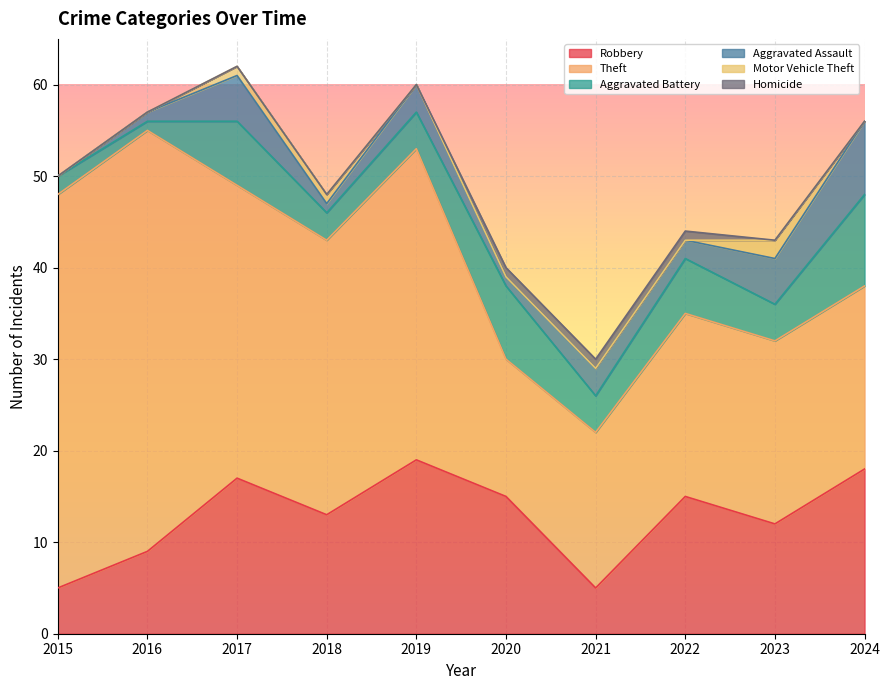

How many times do Homicide and Motor Vehicle Theft cross each other?

1